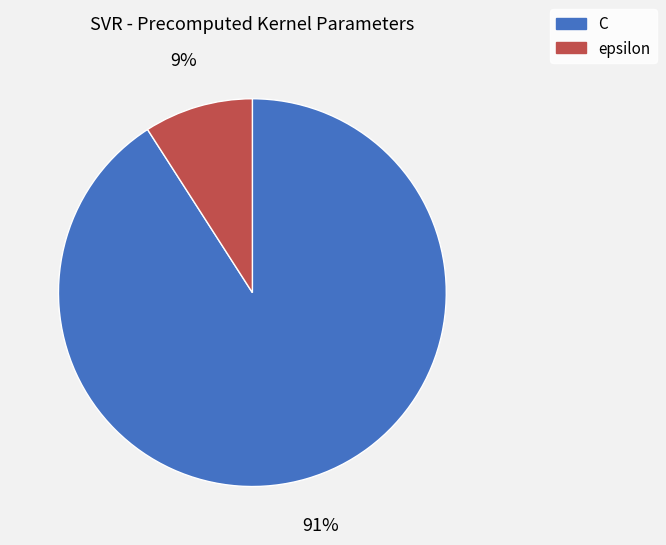

To the nearest percent, what percentage of the pie is C?

91%